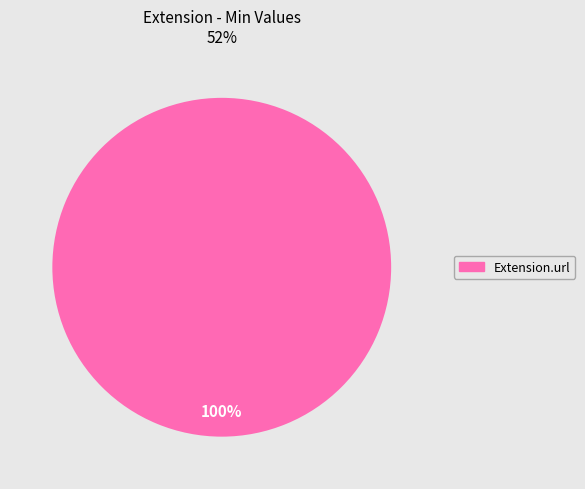

Does any single category account for the majority?

Yes